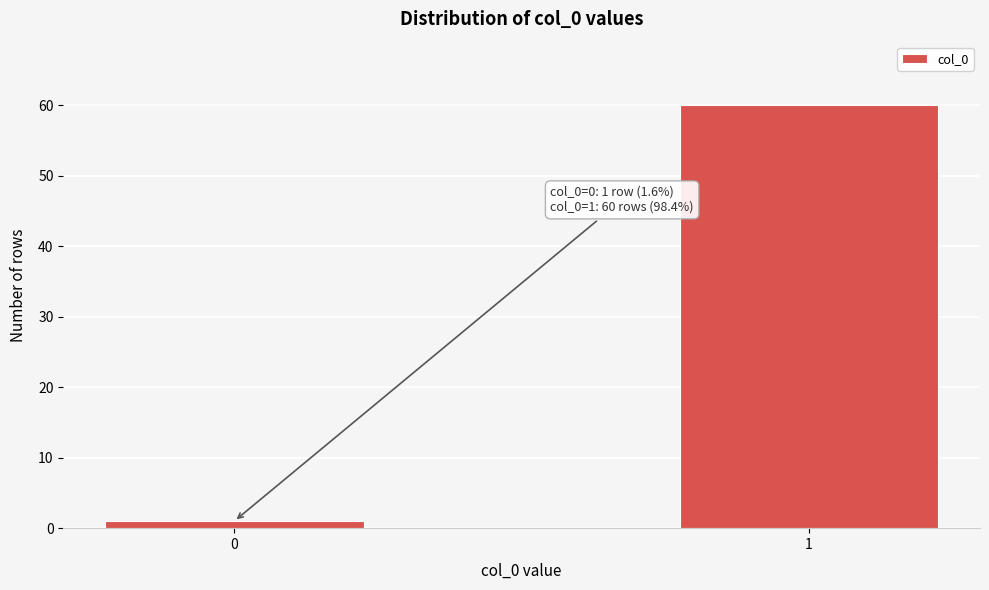

Reading left to right, list all the values displayed in this chart.

0=1	1=60